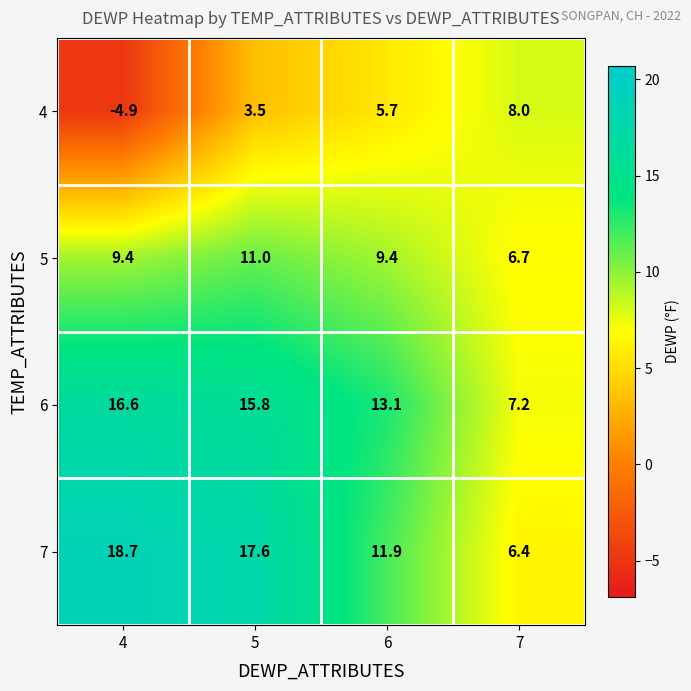

Reading left to right, what are all the values shown in this chart?

4: -4.9	3.5	5.7	8.0
5: 9.4	11.0	9.4	6.7
6: 16.6	15.8	13.1	7.2
7: 18.7	17.6	11.9	6.4